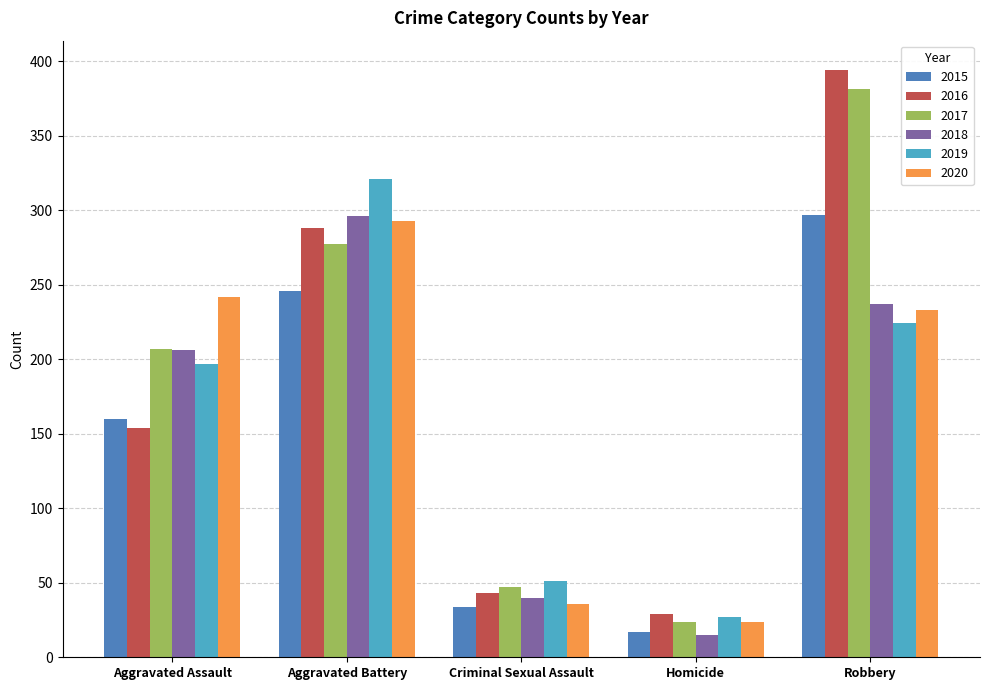

Does the chart contain any negative values?

No